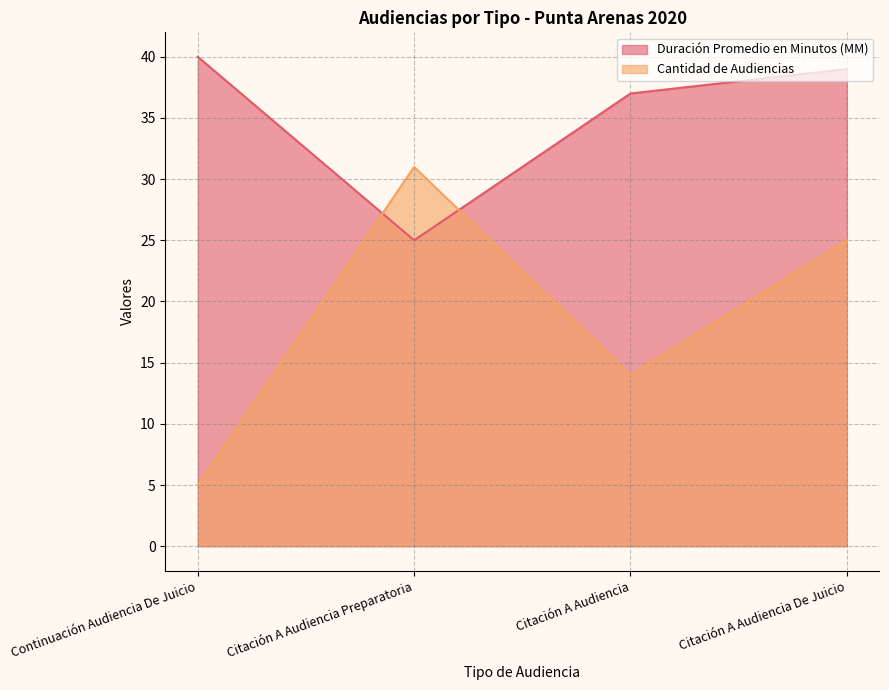

Is it true that Cantidad de Audiencias equals 25 at Citación A Audiencia De Juicio?

True